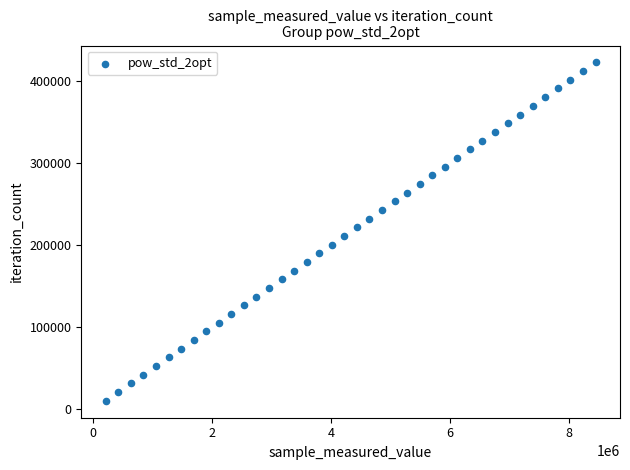

What is the range of Y values (max minus min)?

411723